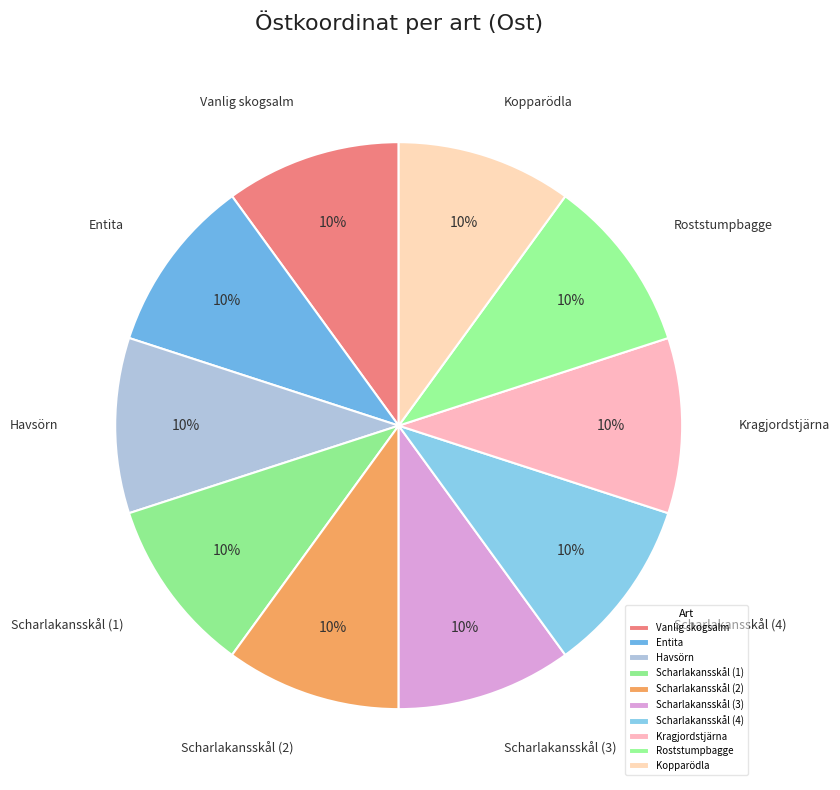

How many slices are in this pie chart?

10